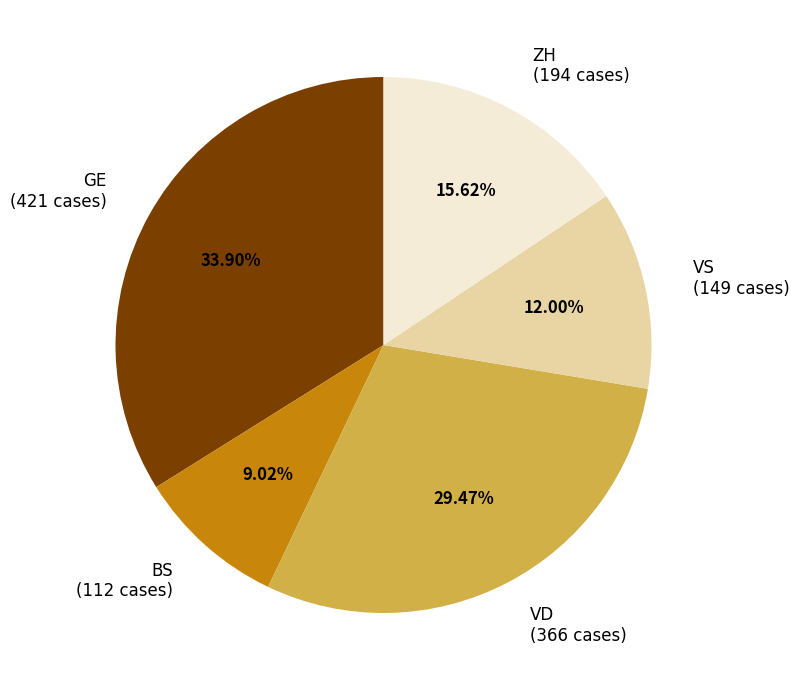

What is the ratio of the value at GE (421 cases) to the value at BS (112 cases)?

3.8